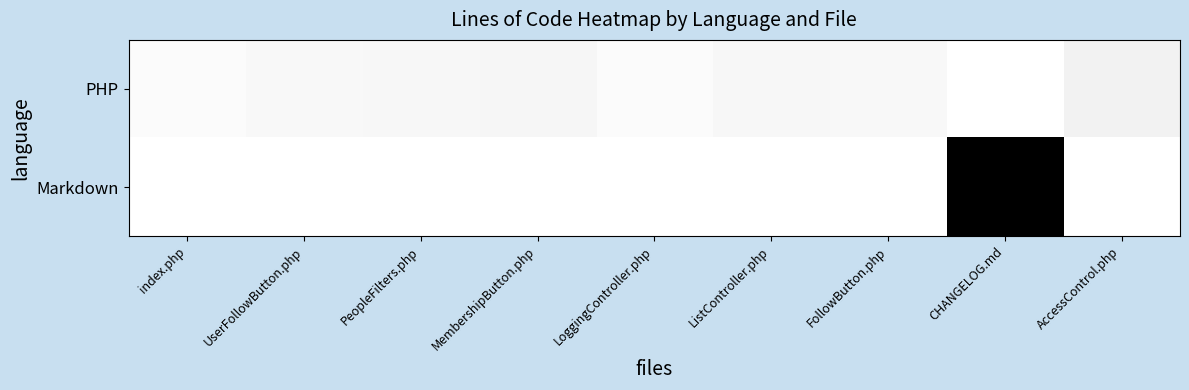

How many data points does each series have?

9